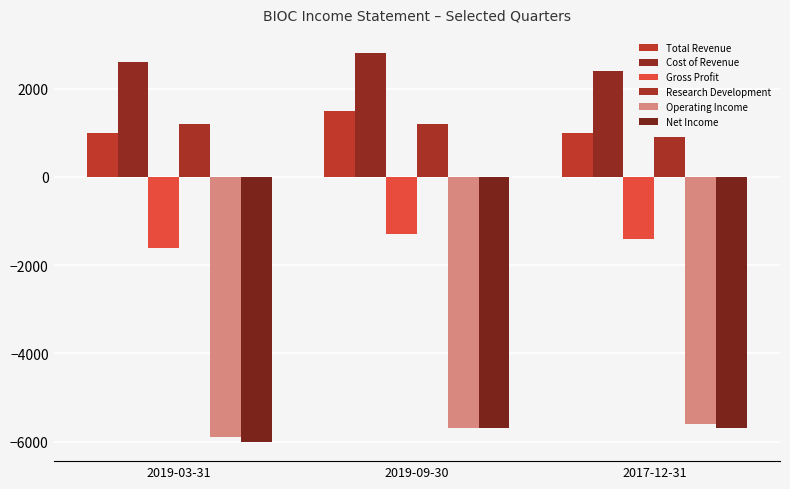

Reading left to right, what are all the values shown in this chart?

Total Revenue: 2019-03-31=1000	2019-09-30=1500	2017-12-31=1000
Cost of Revenue: 2019-03-31=2600	2019-09-30=2800	2017-12-31=2400
Gross Profit: 2019-03-31=-1600	2019-09-30=-1300	2017-12-31=-1400
Research Development: 2019-03-31=1200	2019-09-30=1200	2017-12-31=900
Operating Income: 2019-03-31=-5900	2019-09-30=-5700	2017-12-31=-5600
Net Income: 2019-03-31=-6000	2019-09-30=-5700	2017-12-31=-5700